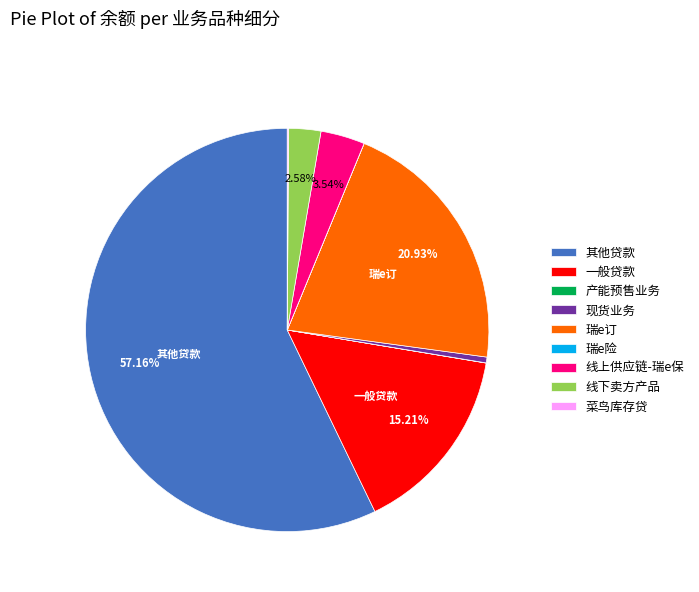

Do 其他贷款 and 线下卖方产品 together represent more than half of the pie?

Yes